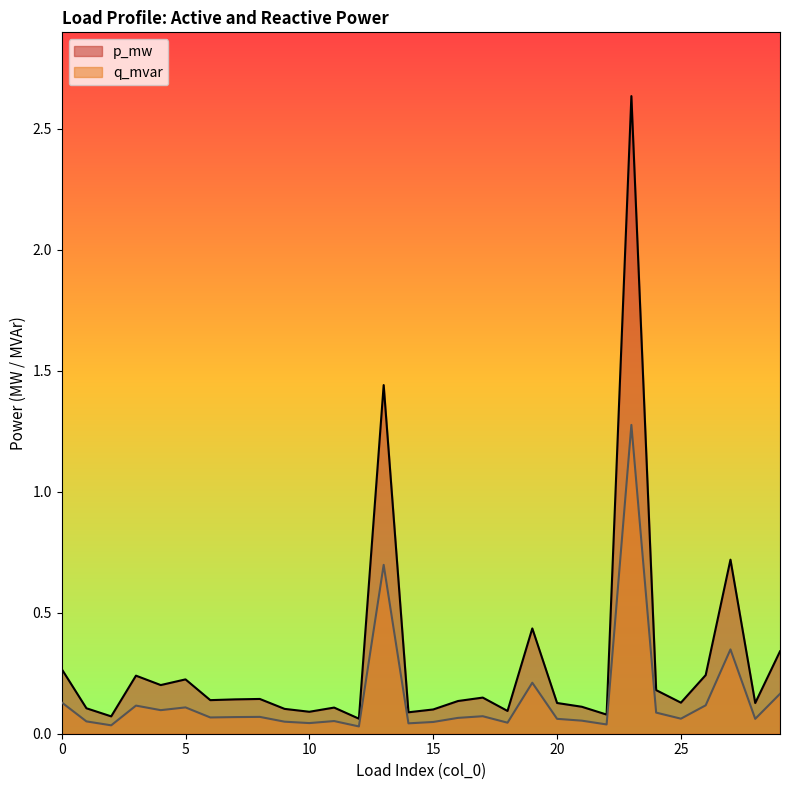

True or false: q_mvar and p_mw cross at least once.

False